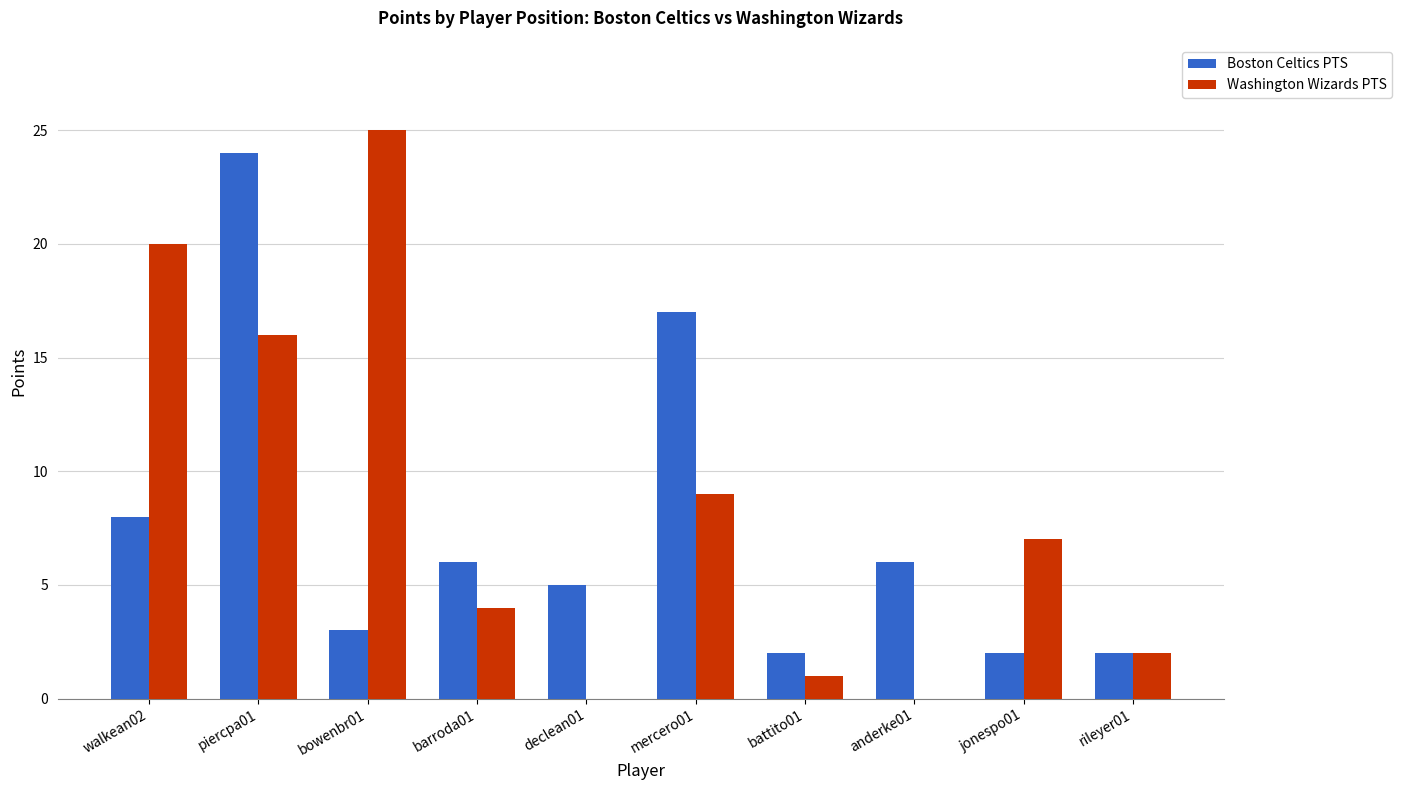

What are all the series names shown in the legend?

Boston Celtics PTS, Washington Wizards PTS